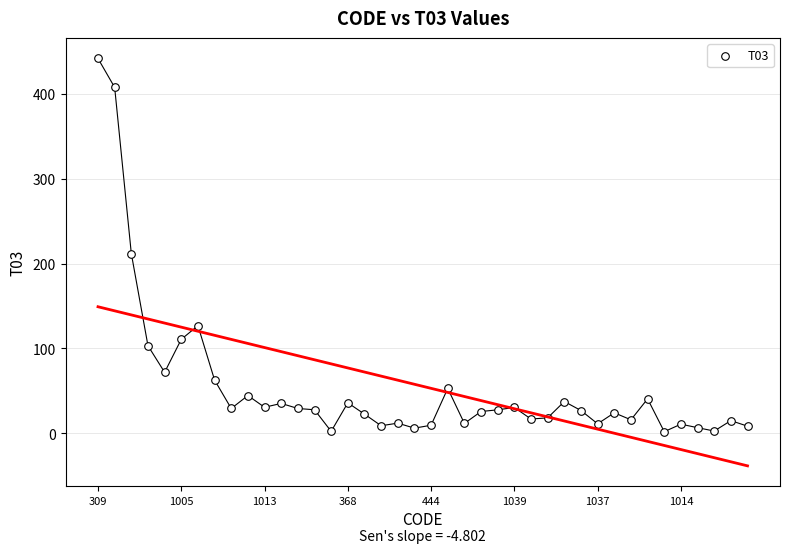

What is the range of Y values (max minus min)?

439.3